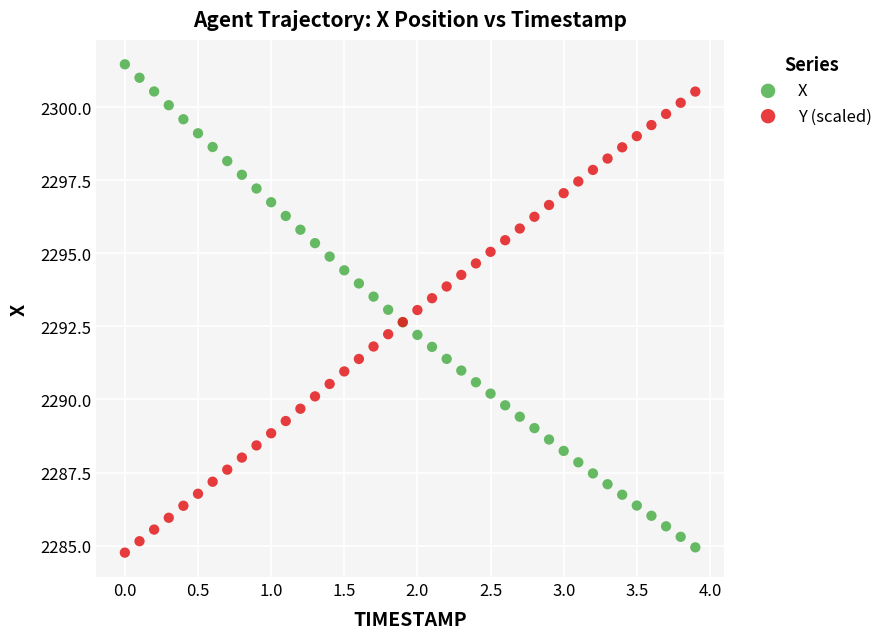

What are all the series names shown in the legend?

X, Y (scaled)